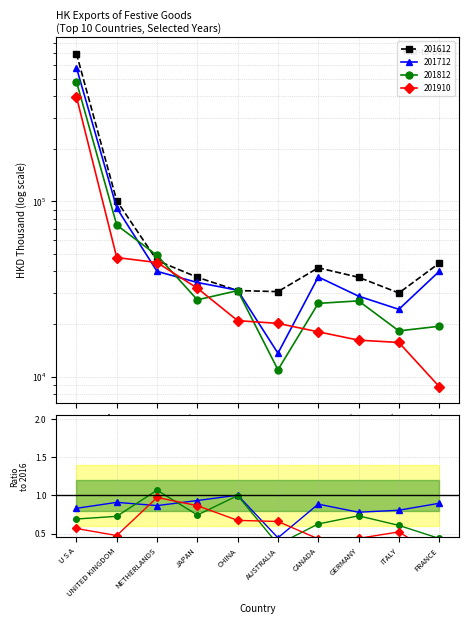

What is the difference between the 201812 values at CHINA and ITALY?

12745.1